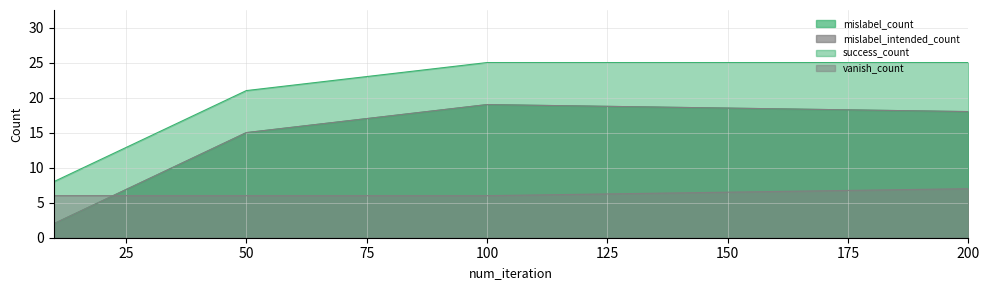

Reading left to right, transcribe all the data shown in this chart.

mislabel_count: 10=2	50=15	100=19	200=18
mislabel_intended_count: 10=2	50=15	100=19	200=18
success_count: 10=8	50=21	100=25	200=25
vanish_count: 10=6	50=6	100=6	200=7